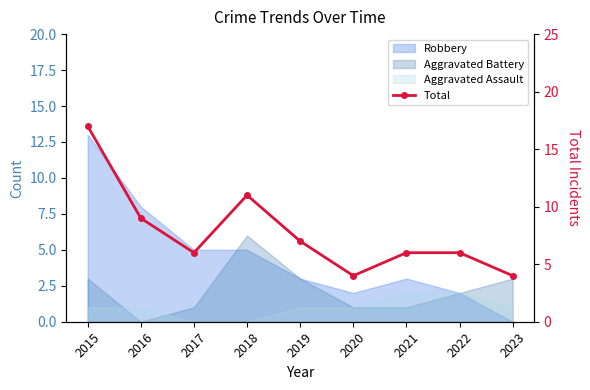

Between 2017 and 2020, which is larger?

2017